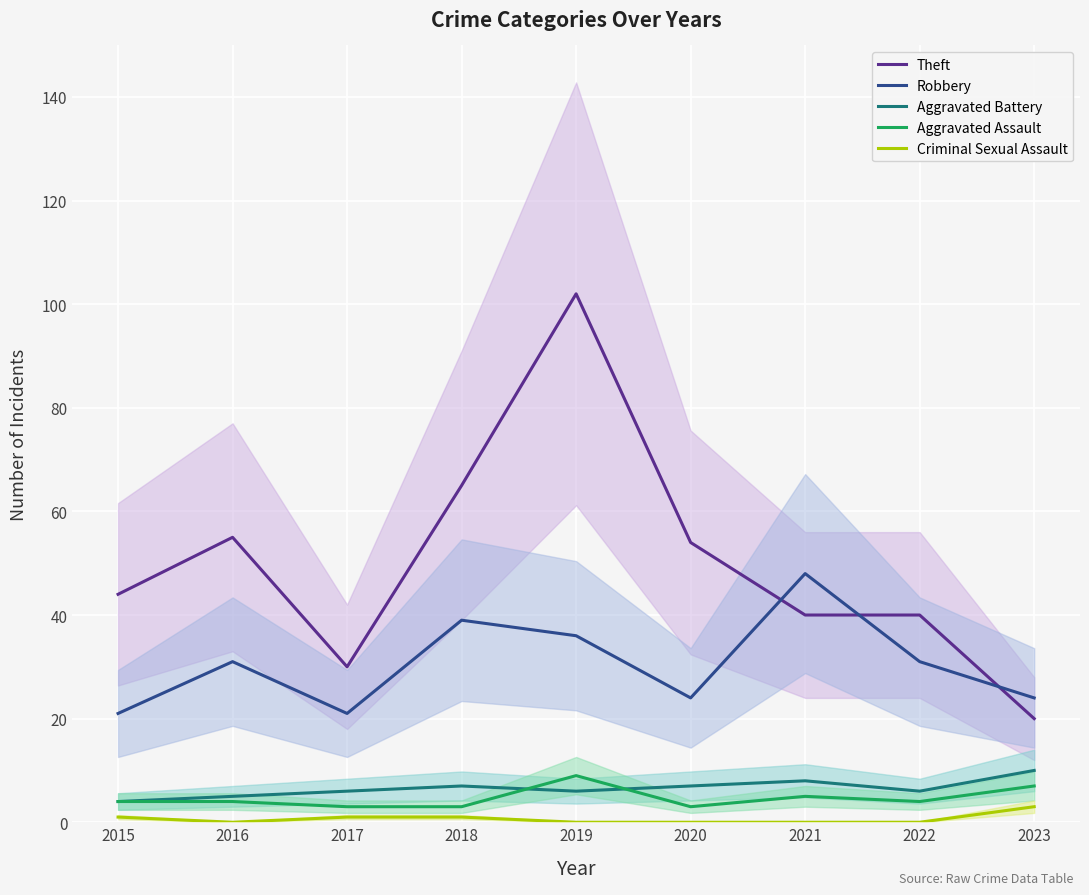

List the series in order of their peak value, lowest first.

Criminal Sexual Assault, Aggravated Assault, Aggravated Battery, Robbery, Theft